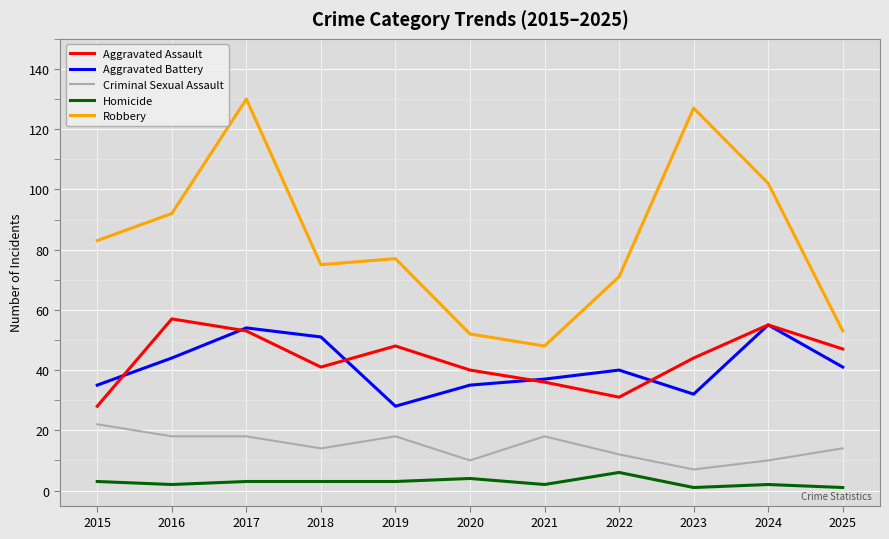

Which series has the largest range (max minus min)?

Robbery